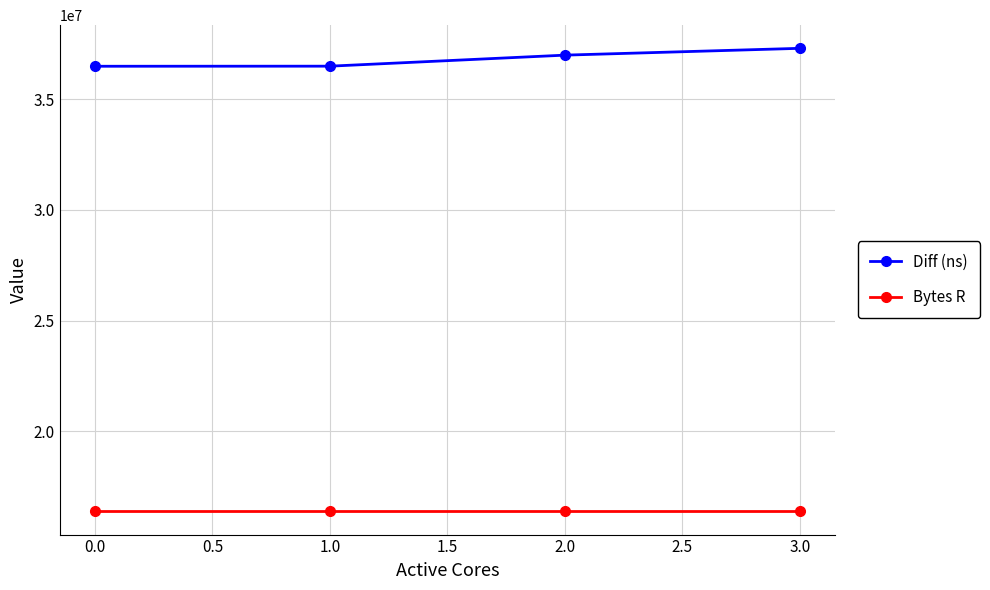

What is the average value of the Diff (ns) series?

36812433